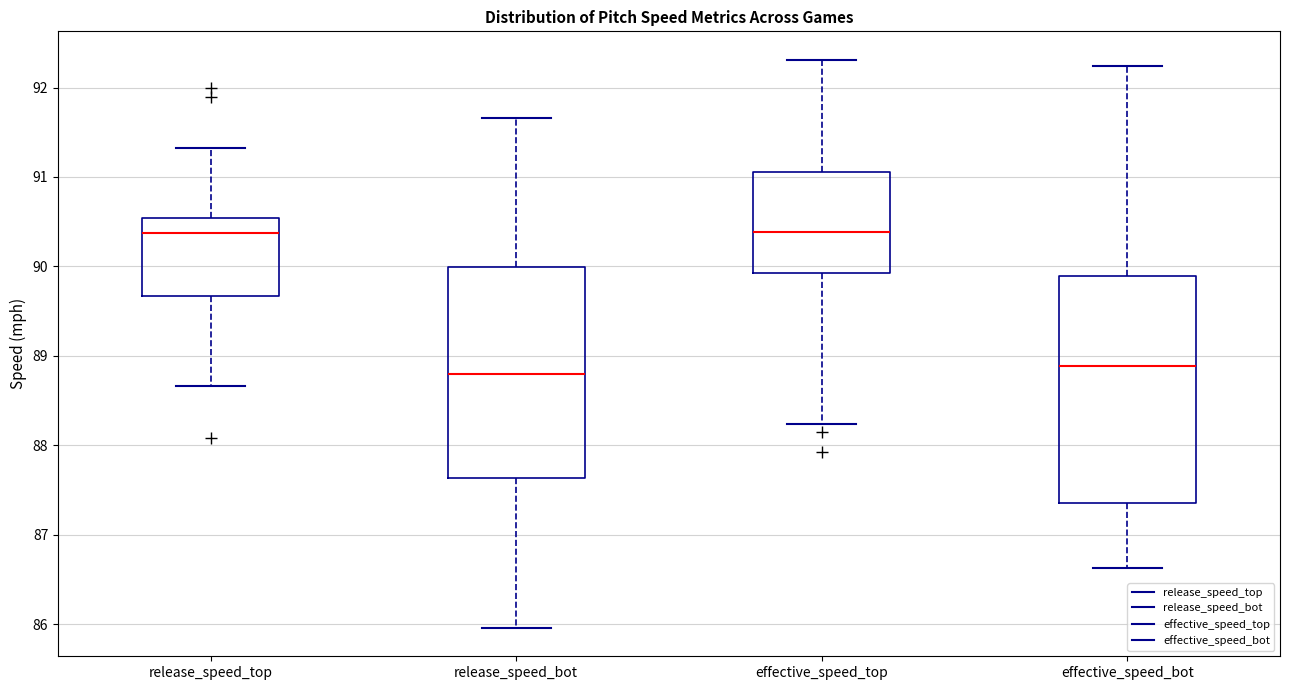

Where does the upper whisker of the box for effective_speed_bot end on the y-axis? The values are not printed on the chart, so give them approximately, as read against the axis.

92.2